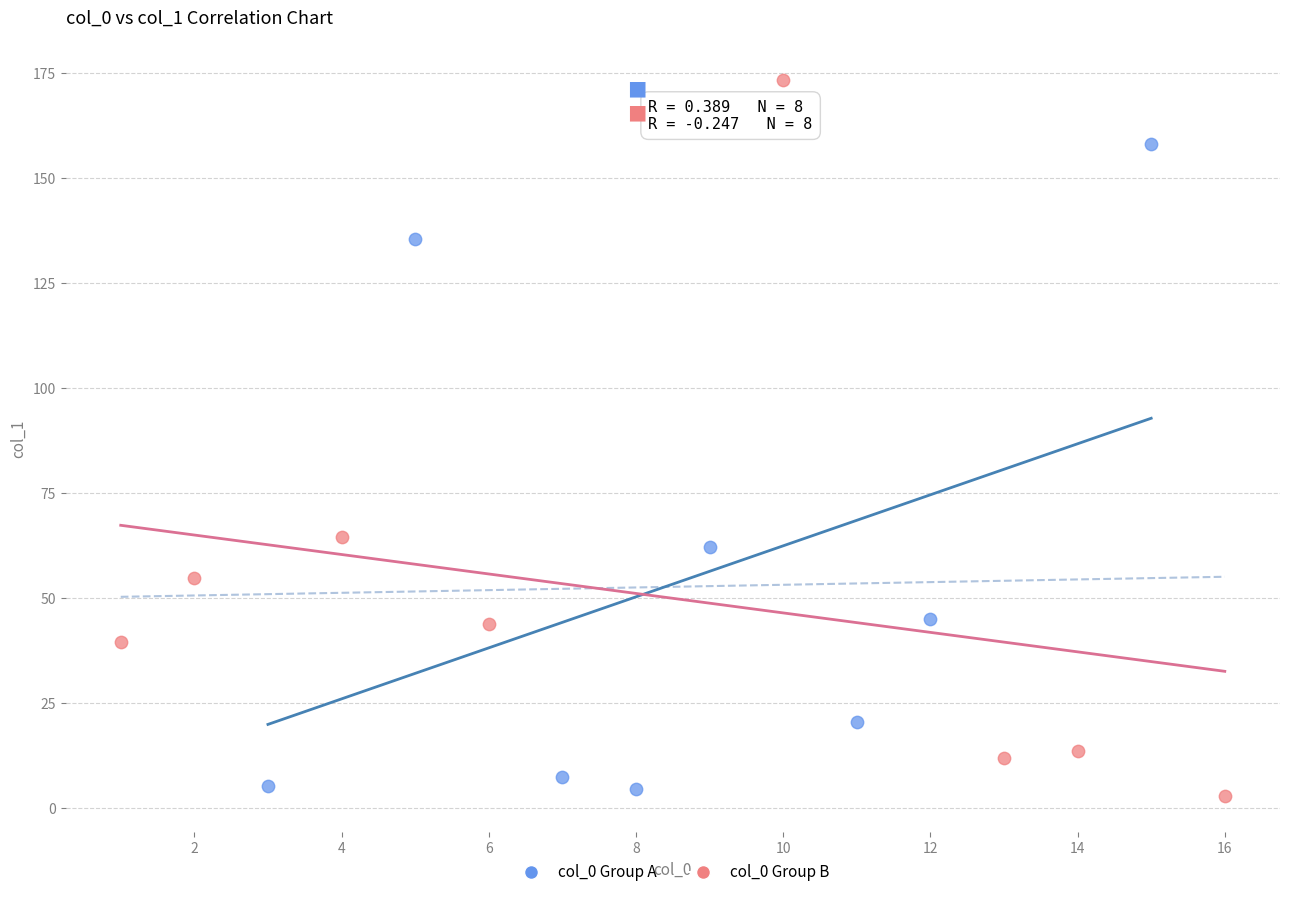

Which series has the widest spread of Y values?

col_0 Group B